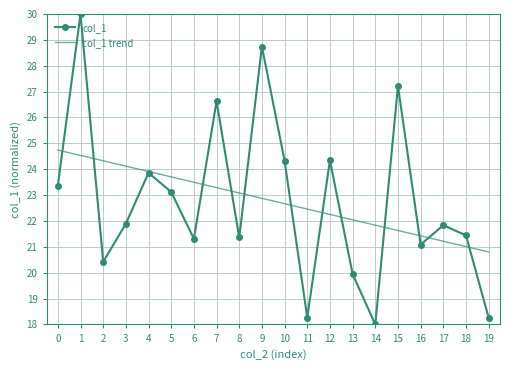

What are all the series names shown in the legend?

col_1, col_1 trend